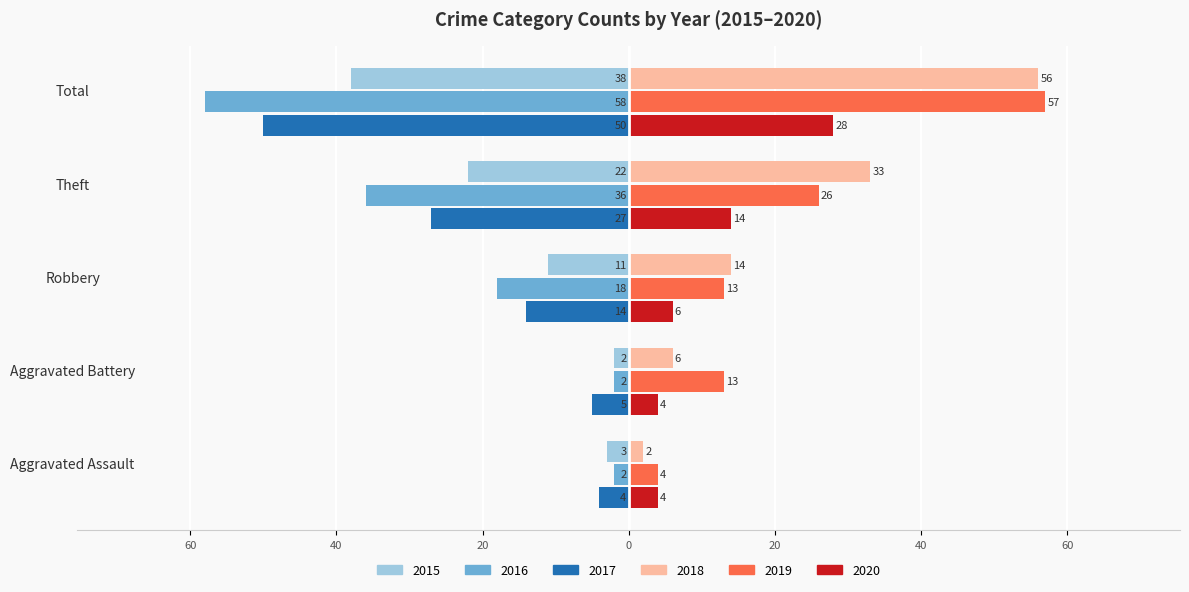

What are all the series names shown in the legend?

2015, 2016, 2017, 2018, 2019, 2020